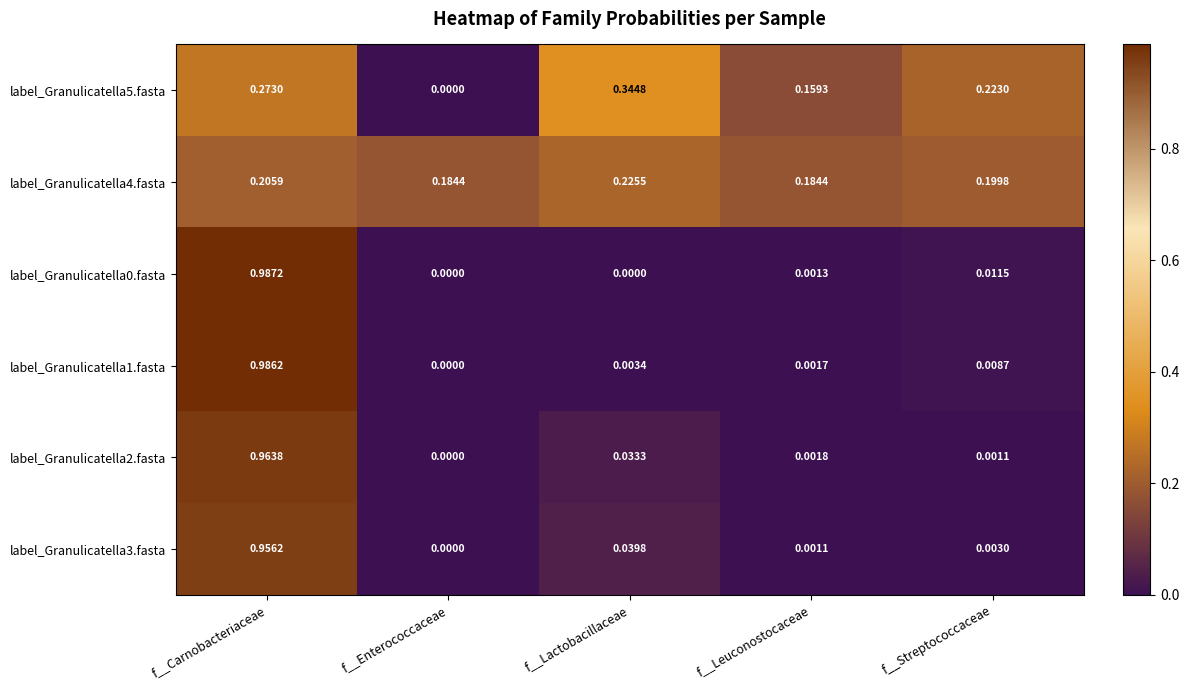

Which series changed the most between f__Enterococcaceae and f__Lactobacillaceae?

label_Granulicatella5.fasta